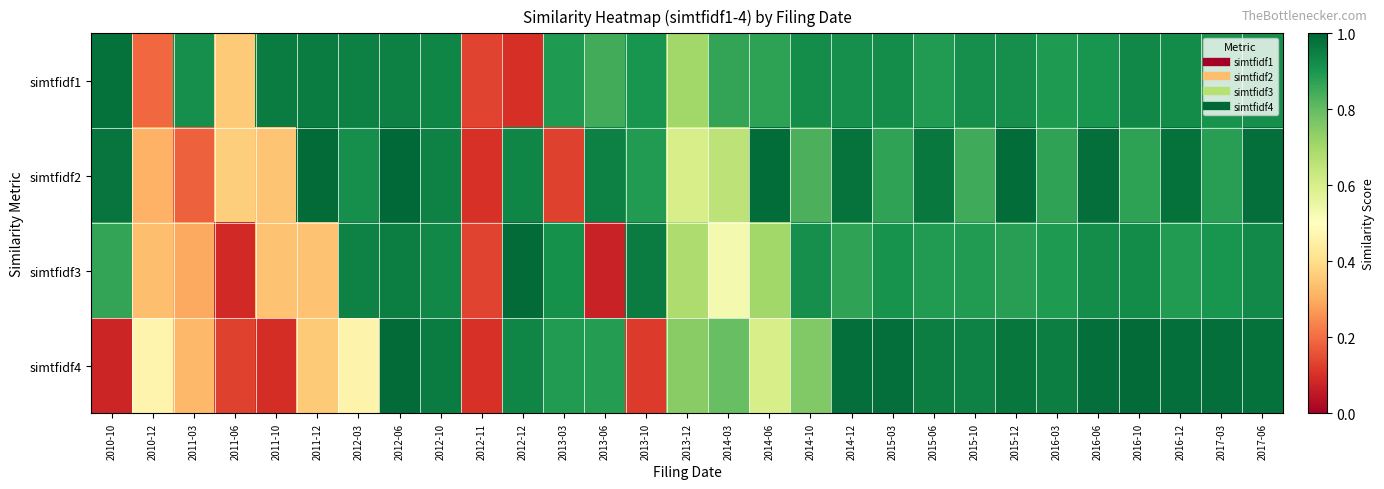

At which category is the sum across all series the highest?

2012-06